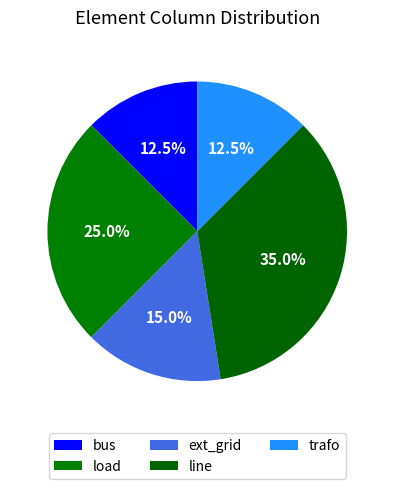

What percentage is the ext_grid slice, to the nearest percent?

15%